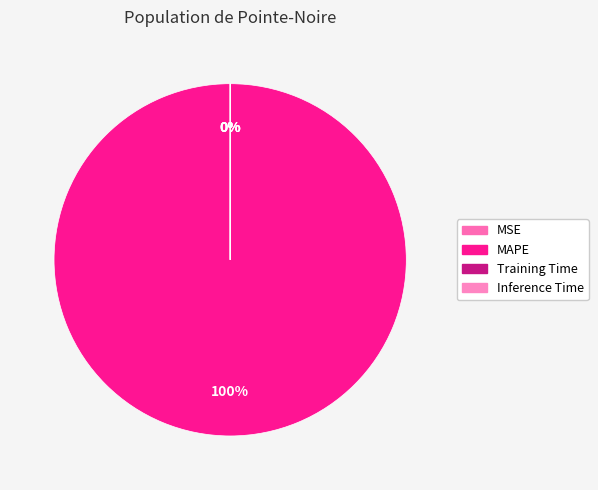

Is Inference Time the majority of the pie?

No